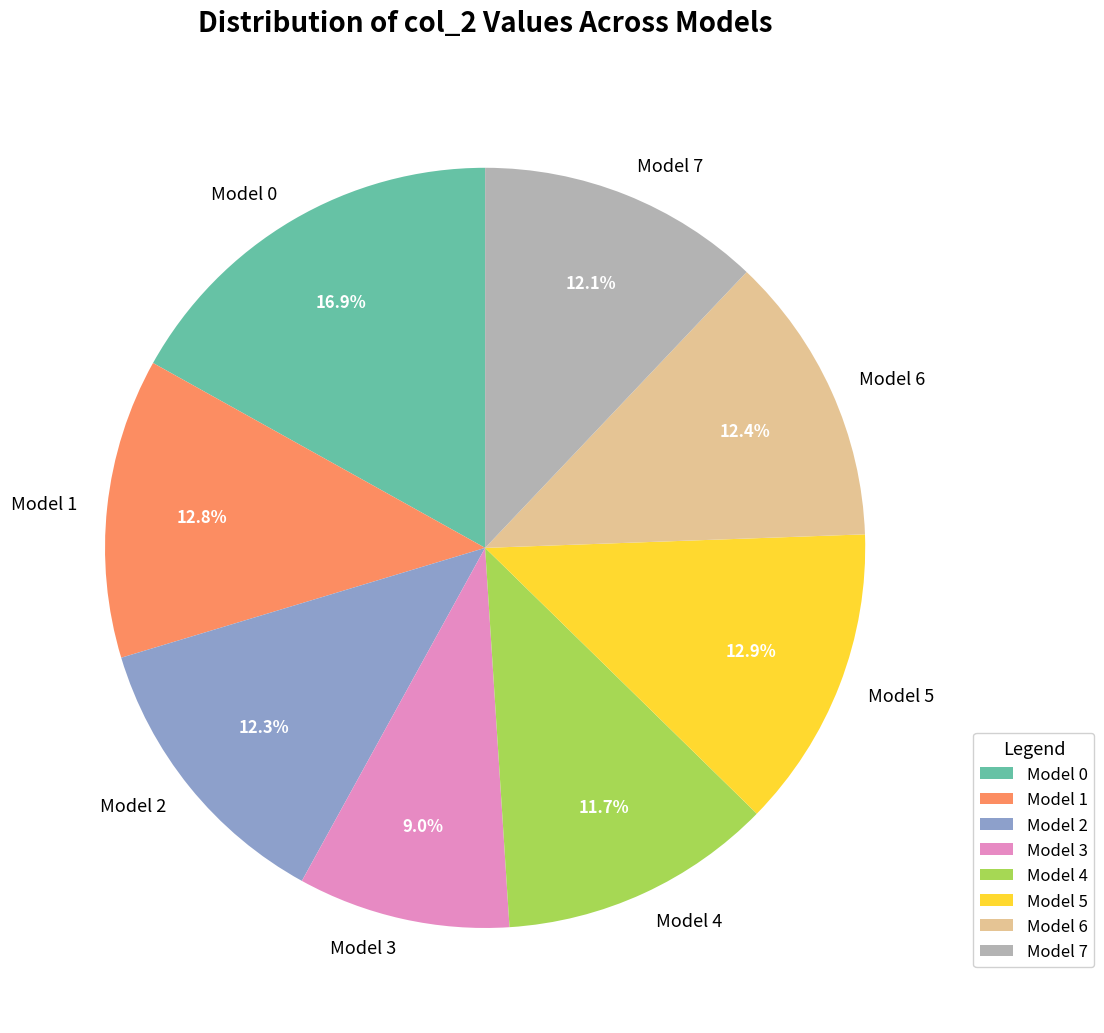

Is the sum of Model 1 and Model 2 greater than half?

No